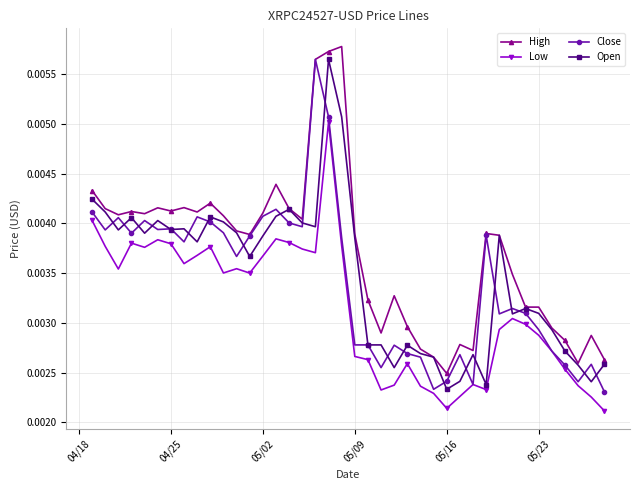

How many Open values are between 0 and 1?

40